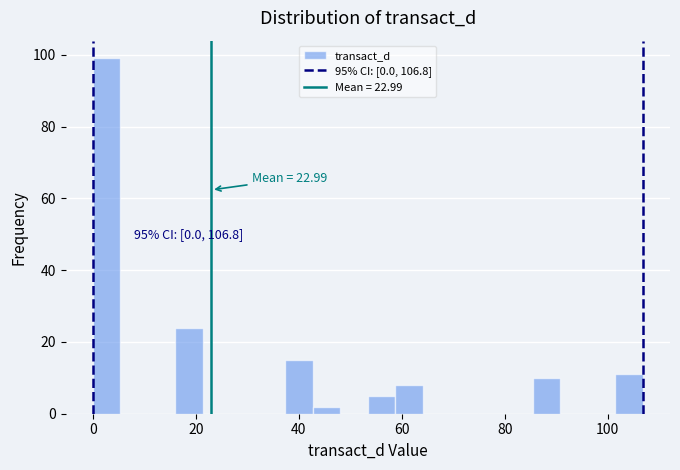

Around what value on the x-axis is the tallest bar? Give the approximate position of its centre, as read against the axis.

2